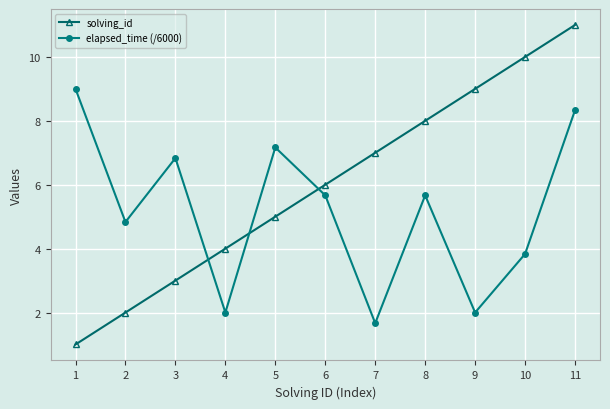

Which series has the largest range (max minus min)?

solving_id